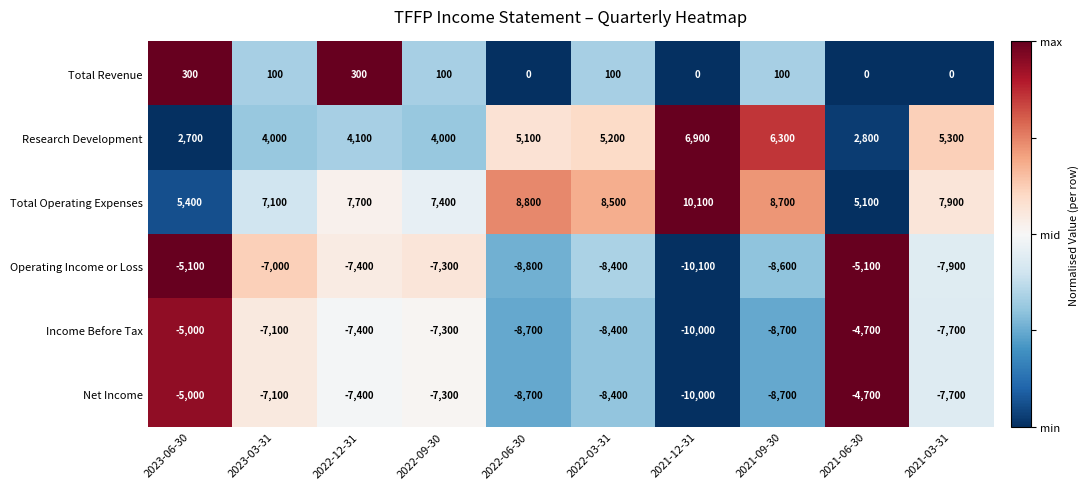

Is it true that Net Income equals -4212 at 2022-09-30?

False